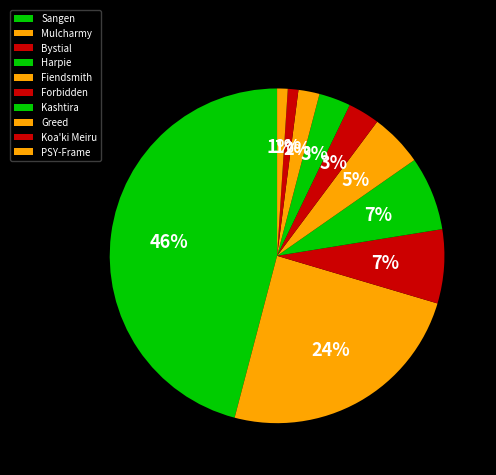

To the nearest percent, what percentage of the pie is Forbidden?

3%